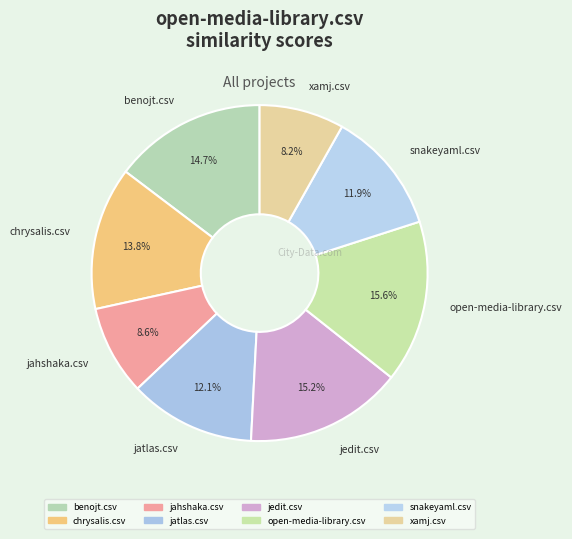

Is there a majority slice in this chart?

No